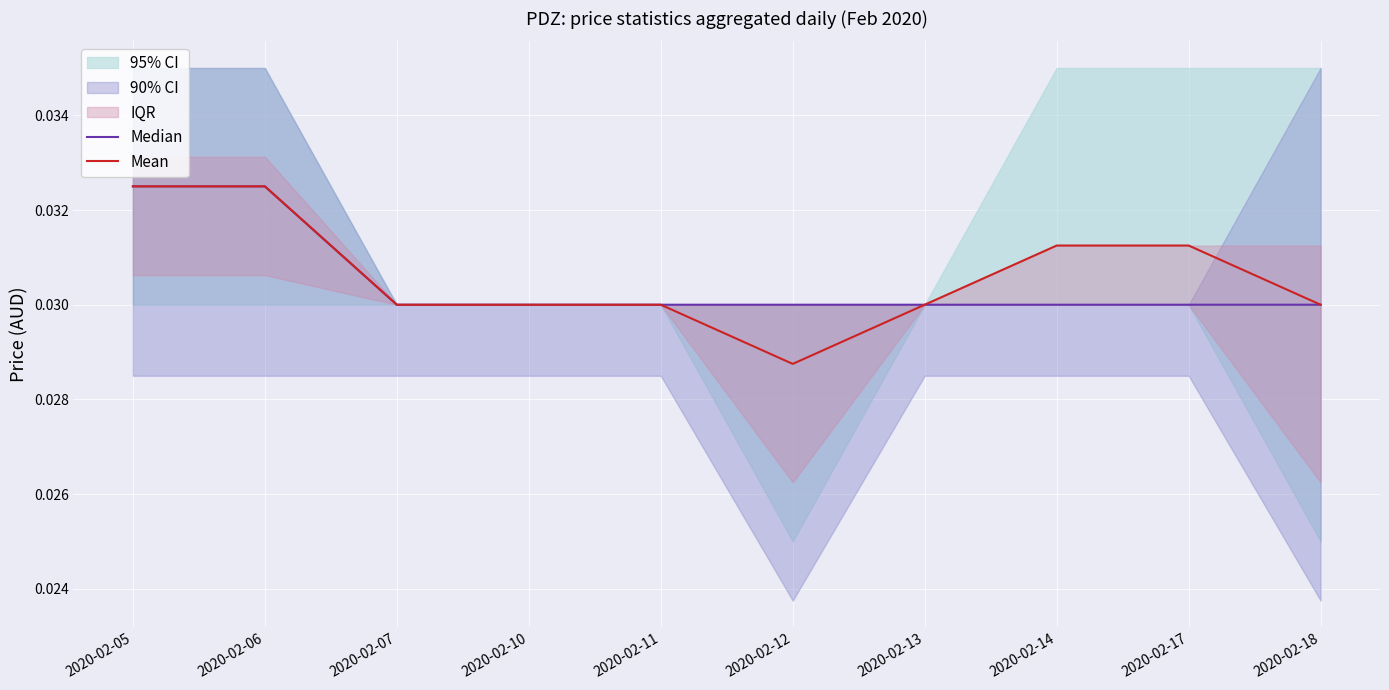

True or false: Mean has a value of 0.0 at 2020-02-12.

False